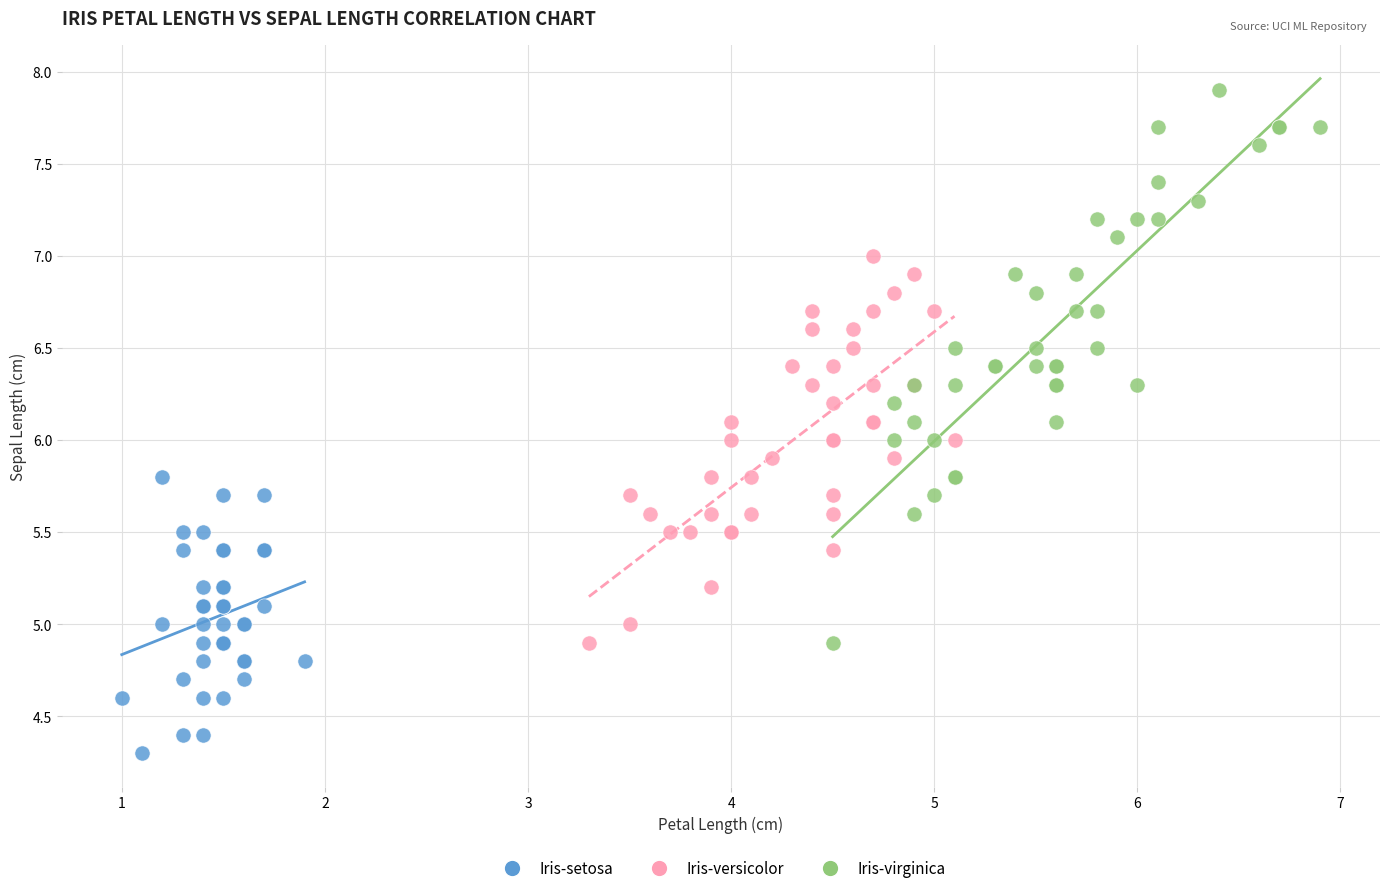

What are all the series names shown in the legend?

Iris-setosa, Iris-versicolor, Iris-virginica